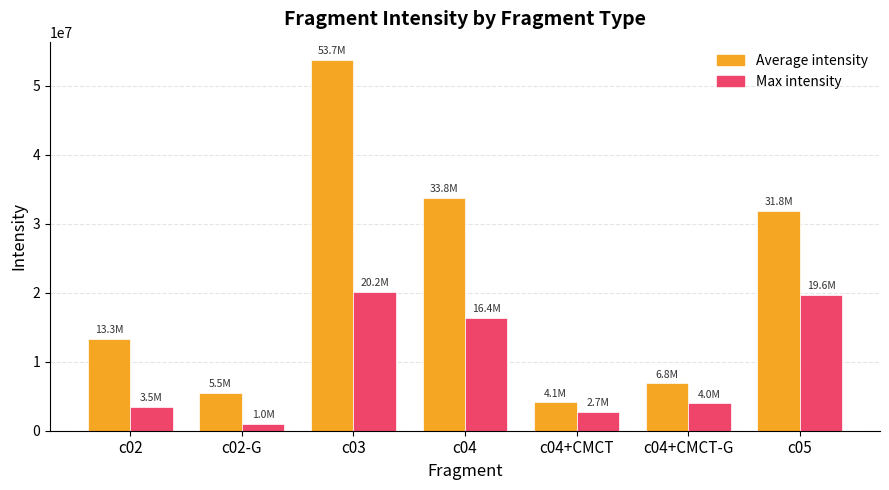

Reading left to right, extract all data points from this chart.

Average intensity: c02=13335142	c02-G=5507673	c03=53670301	c04=33762231	c04+CMCT=4126991	c04+CMCT-G=6846327	c05=31830885
Max intensity: c02=3502165	c02-G=1040412	c03=20165648	c04=16389812	c04+CMCT=2691844	c04+CMCT-G=3960800	c05=19632063